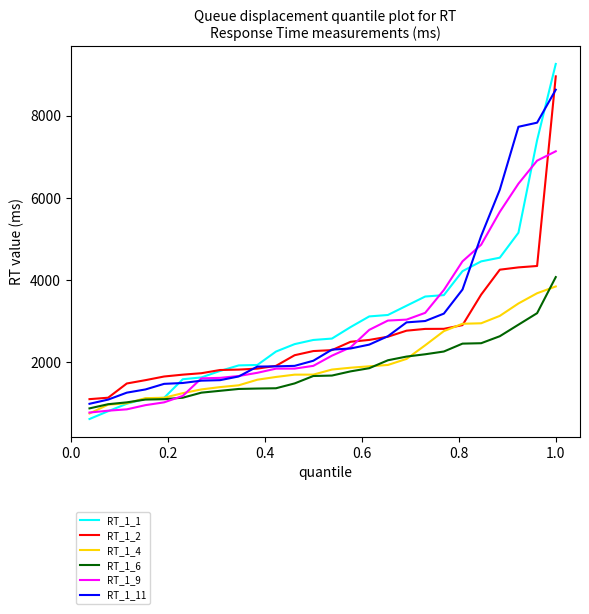

Which series has the widest spread of values?

RT_1_1